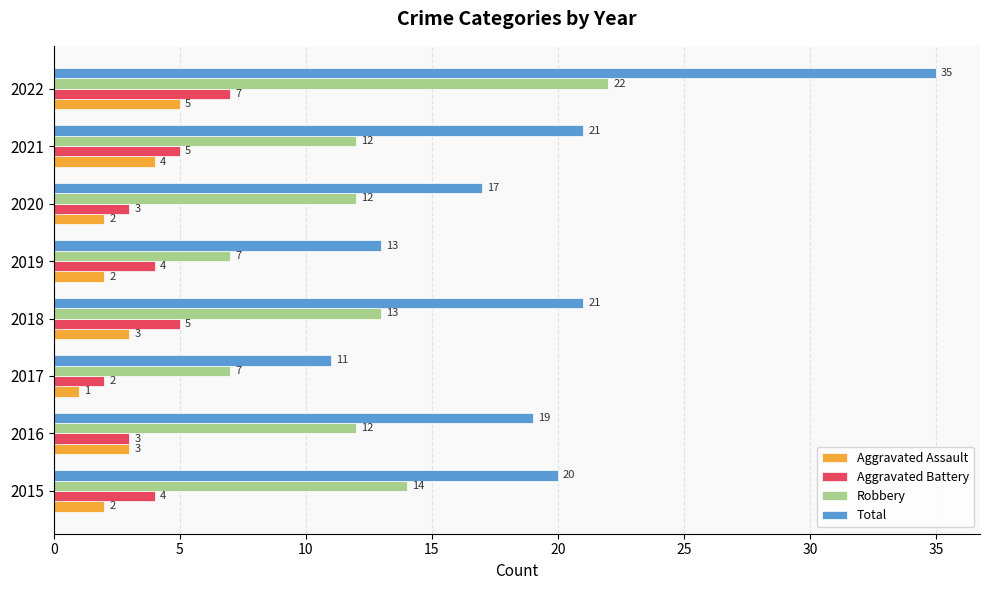

What is the difference between the maximum and minimum values in the Aggravated Assault series?

4